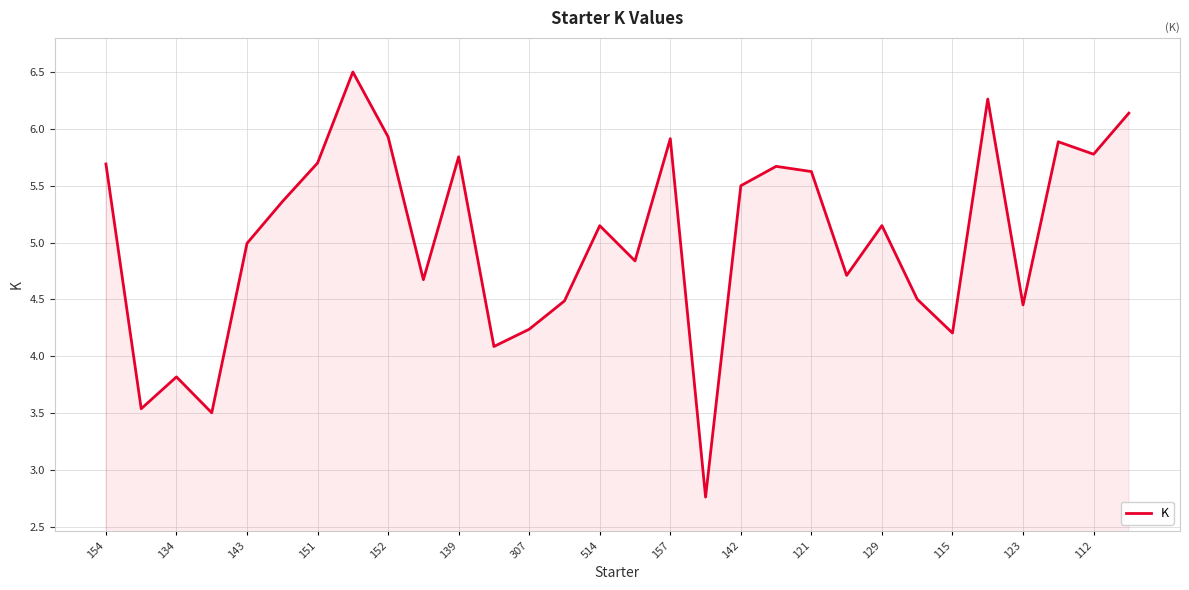

What is the difference between the maximum and minimum values?

3.7